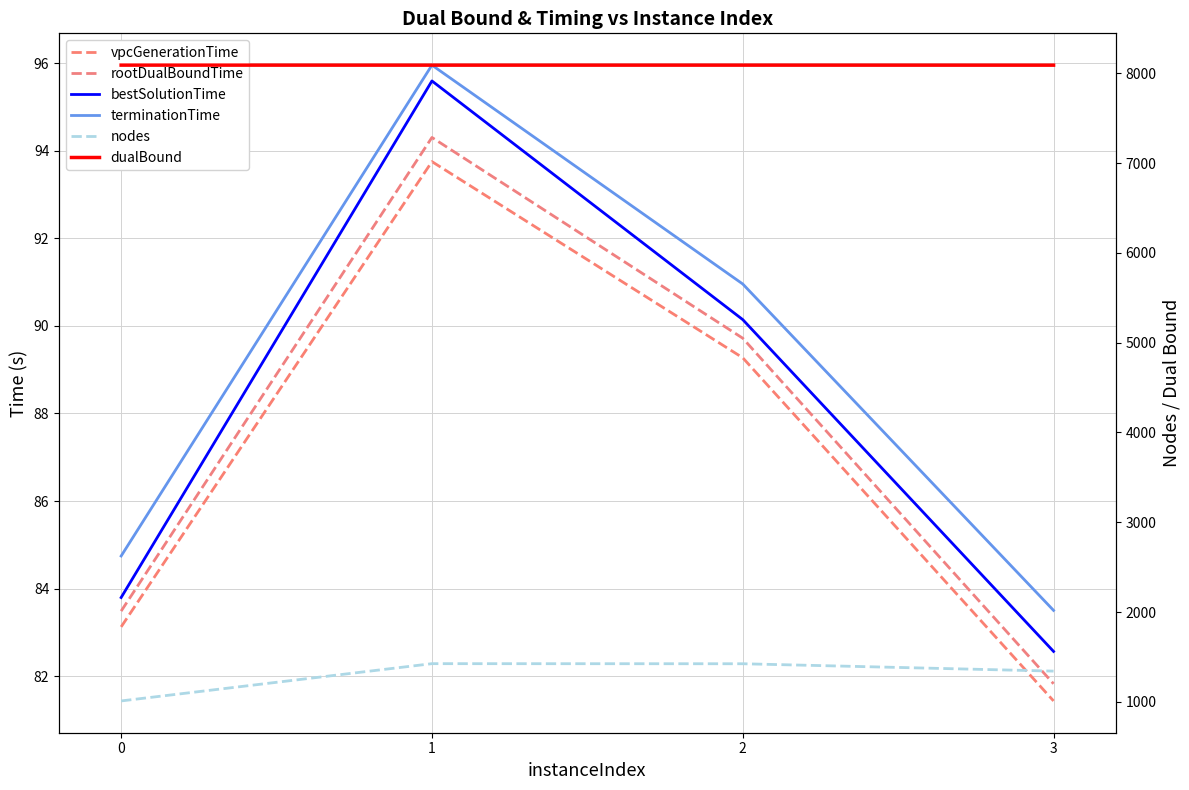

Is it true that vpcGenerationTime equals 49.1 at 3?

False